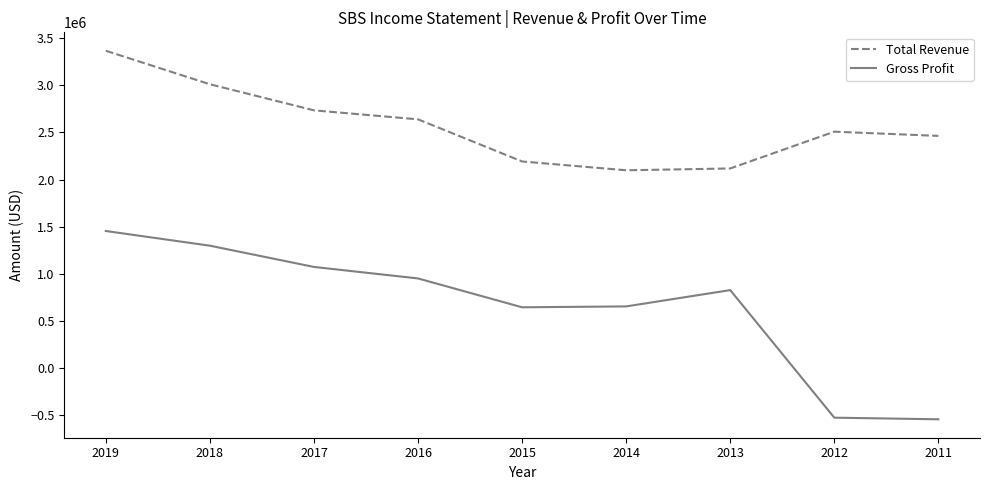

Rank the series by their average value, from lowest to highest.

Gross Profit, Total Revenue